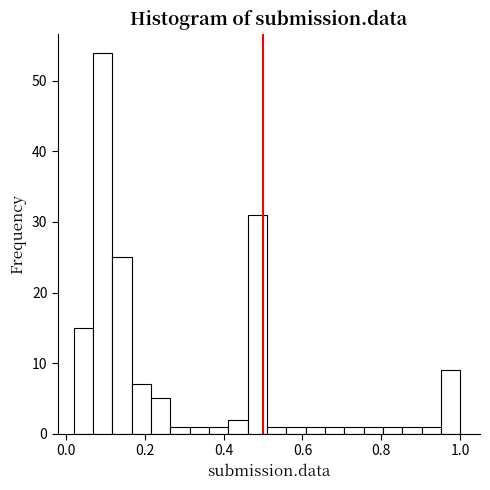

Read against the x-axis, roughly where is the centre of the tallest bar?

0.10